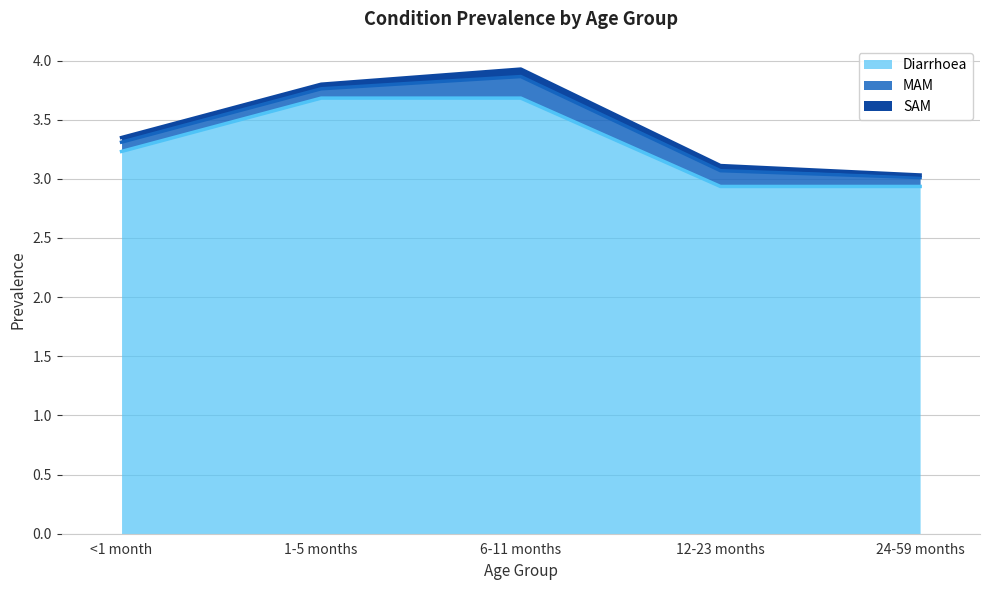

Which category has the highest value across all series?

6-11 months